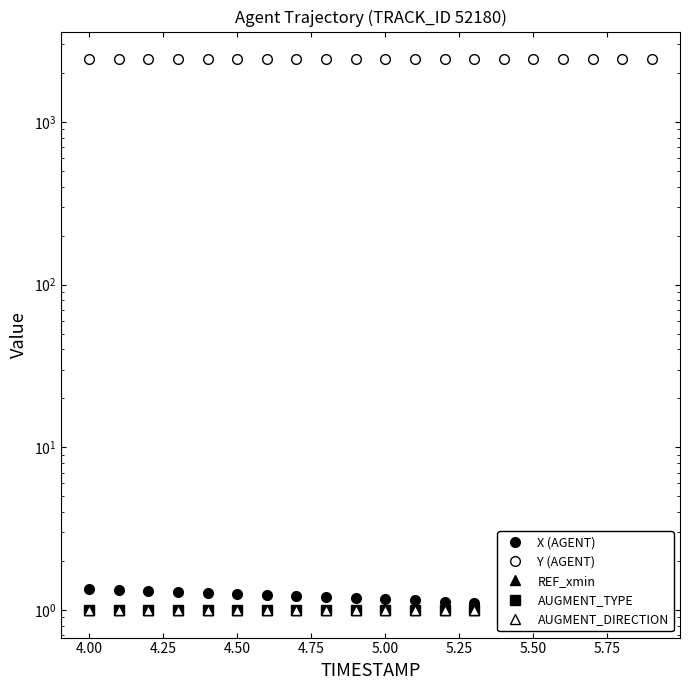

Reading left to right, what are all the values shown in this chart?

X (AGENT): 1.3	1.3	1.3	1.3	1.3	1.3	1.2	1.2	1.2	1.2	1.2	1.1	1.1	1.1	1.1	1.1	1.1	1.0	1.0	1.0
Y (AGENT): 2425.1	2425.7	2426.3	2426.9	2427.5	2428.1	2428.7	2429.3	2429.9	2430.5	2431.1	2431.7	2432.3	2432.9	2433.5	2434.1	2434.7	2435.3	2435.9	2436.5
REF_xmin: 1.0	1.0	1.0	1.0	1.0	1.0	1.0	1.0	1.0	1.0	1.0	1.0	1.0	1.0	1.0	1.0	1.0	1.0	1.0	1.0
AUGMENT_TYPE: 1.0	1.0	1.0	1.0	1.0	1.0	1.0	1.0	1.0	1.0	1.0	1.0	1.0	1.0	1.0	1.0	1.0	1.0	1.0	1.0
AUGMENT_DIRECTION: 1.0	1.0	1.0	1.0	1.0	1.0	1.0	1.0	1.0	1.0	1.0	1.0	1.0	1.0	1.0	1.0	1.0	1.0	1.0	1.0